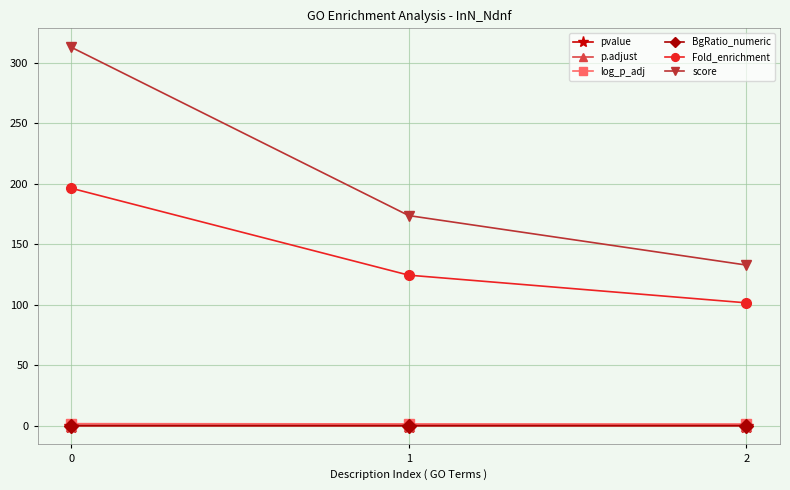

Reading right to left, transcribe all the data shown in this chart.

pvalue: 2=0.0	1=0.0	0=0.0
p.adjust: 2=0.0	1=0.0	0=0.0
log_p_adj: 2=1.3	1=1.4	0=1.6
BgRatio_numeric: 2=0.0	1=0.0	0=0.0
Fold_enrichment: 2=101.6	1=124.5	0=196.4
score: 2=132.8	1=173.7	0=313.0